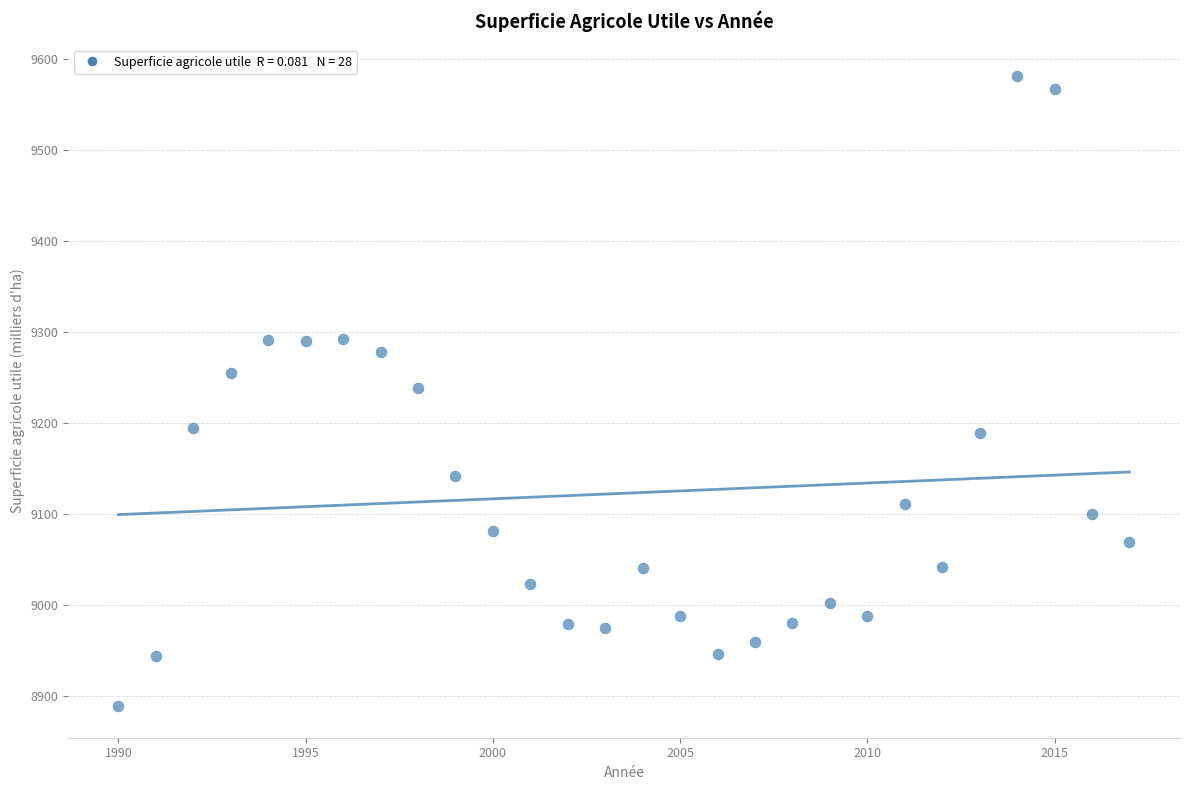

What is the range of X values (max minus min)?

27.0